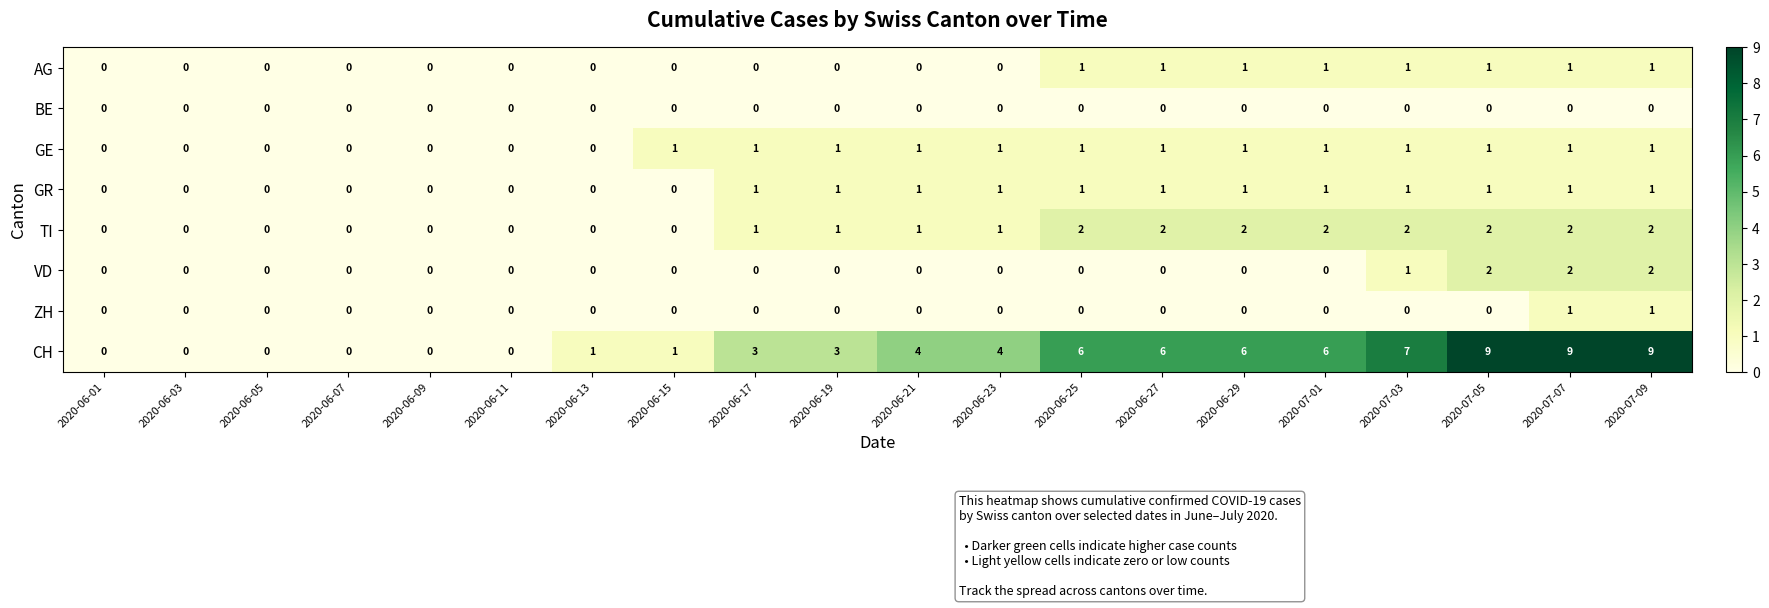

What is the sum of all GR values?

12